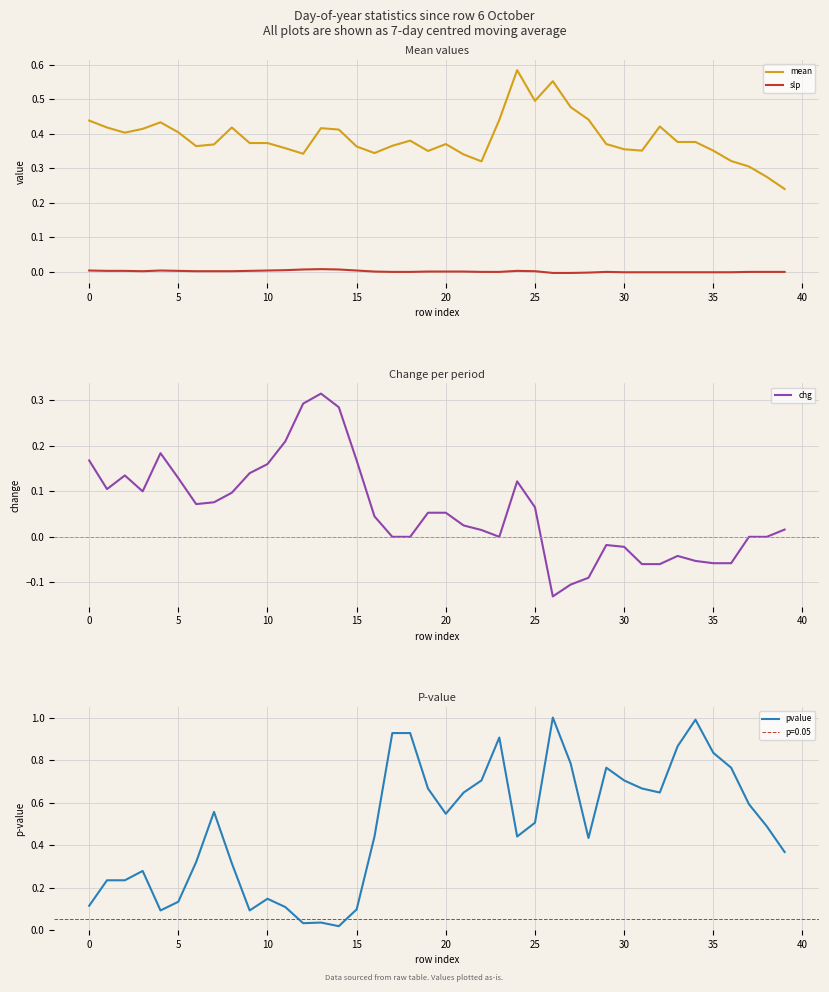

At which label is mean closest to 0?

39